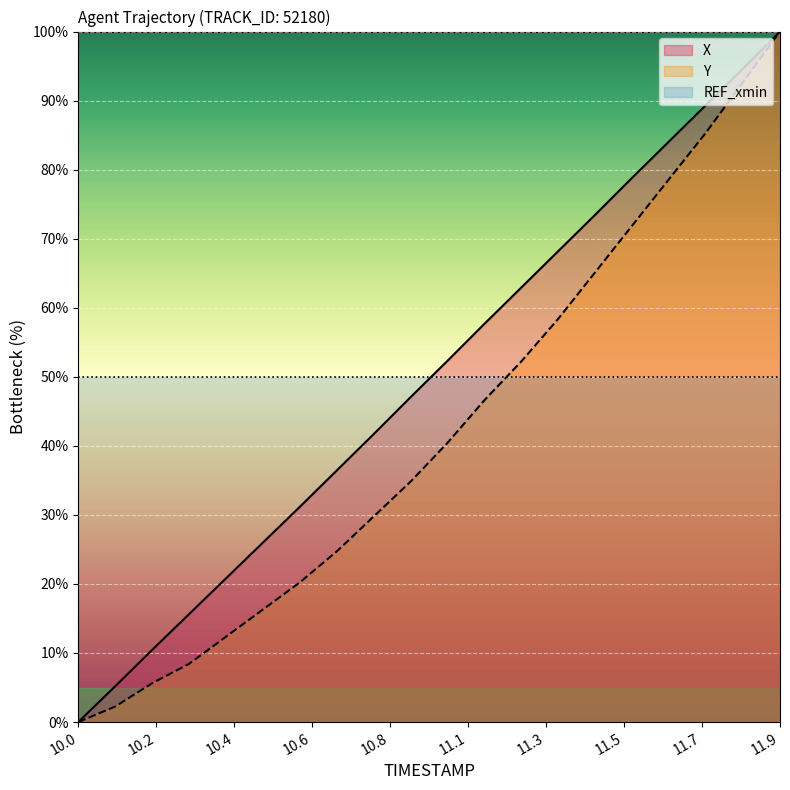

At which category does the chart reach its minimum across all series?

10.0